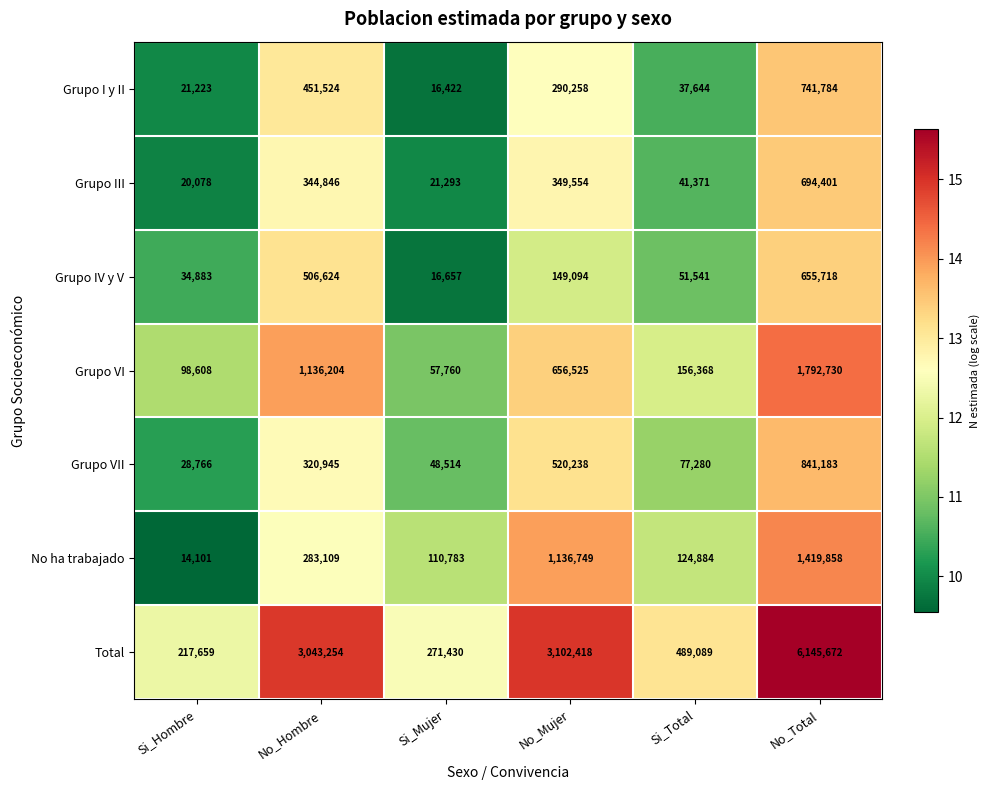

What is the smallest value displayed?

14101